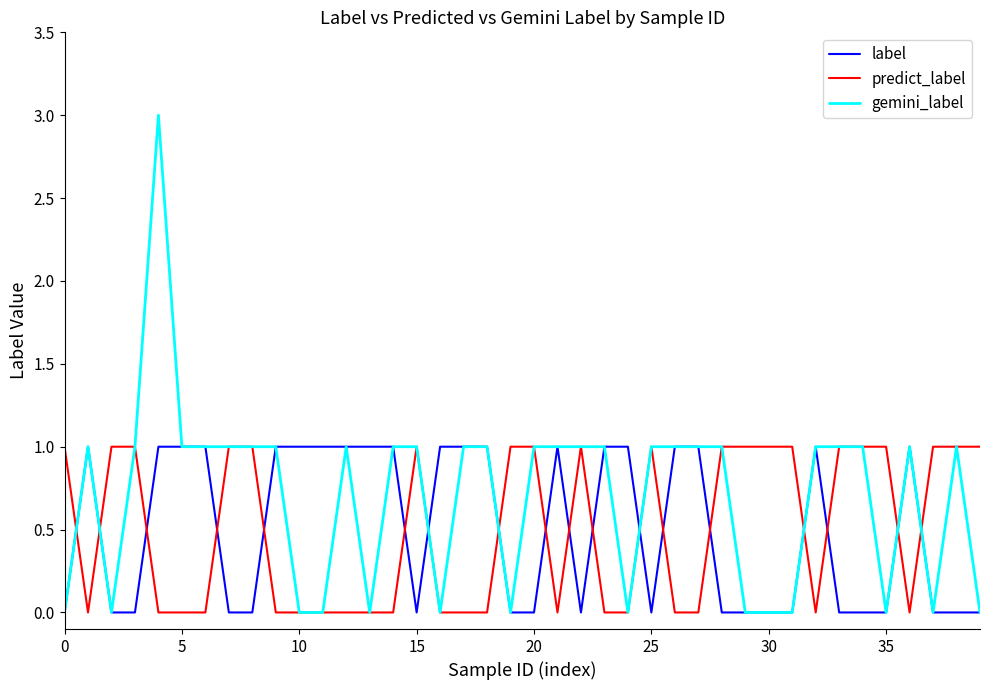

Which series has the widest spread of values?

gemini_label